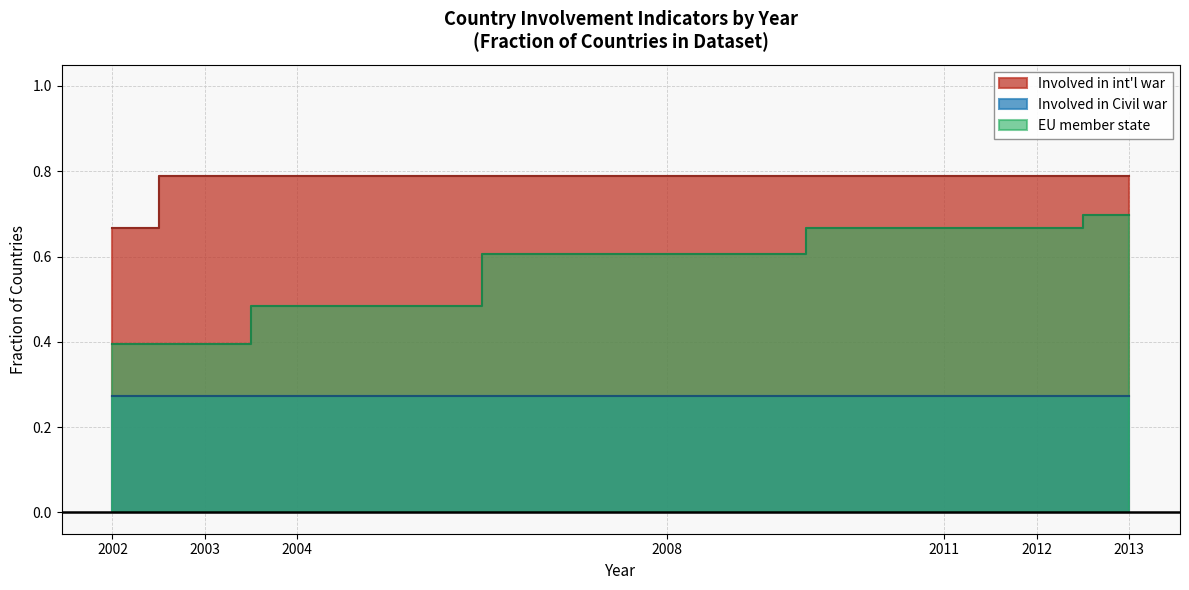

Which has a higher value, 2004 or 2008?

2004